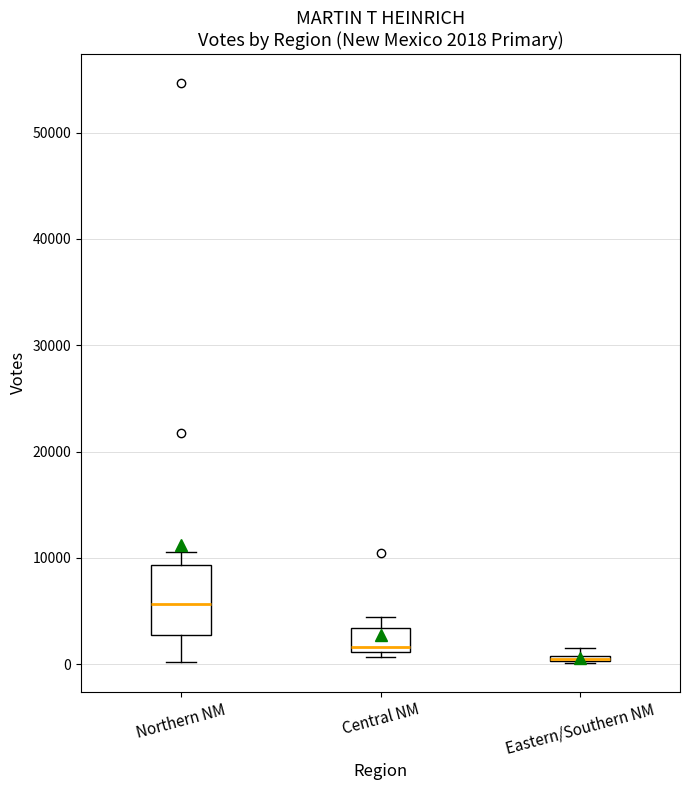

Comparing the boxes themselves (not the whiskers), which one is the tallest?

Northern NM